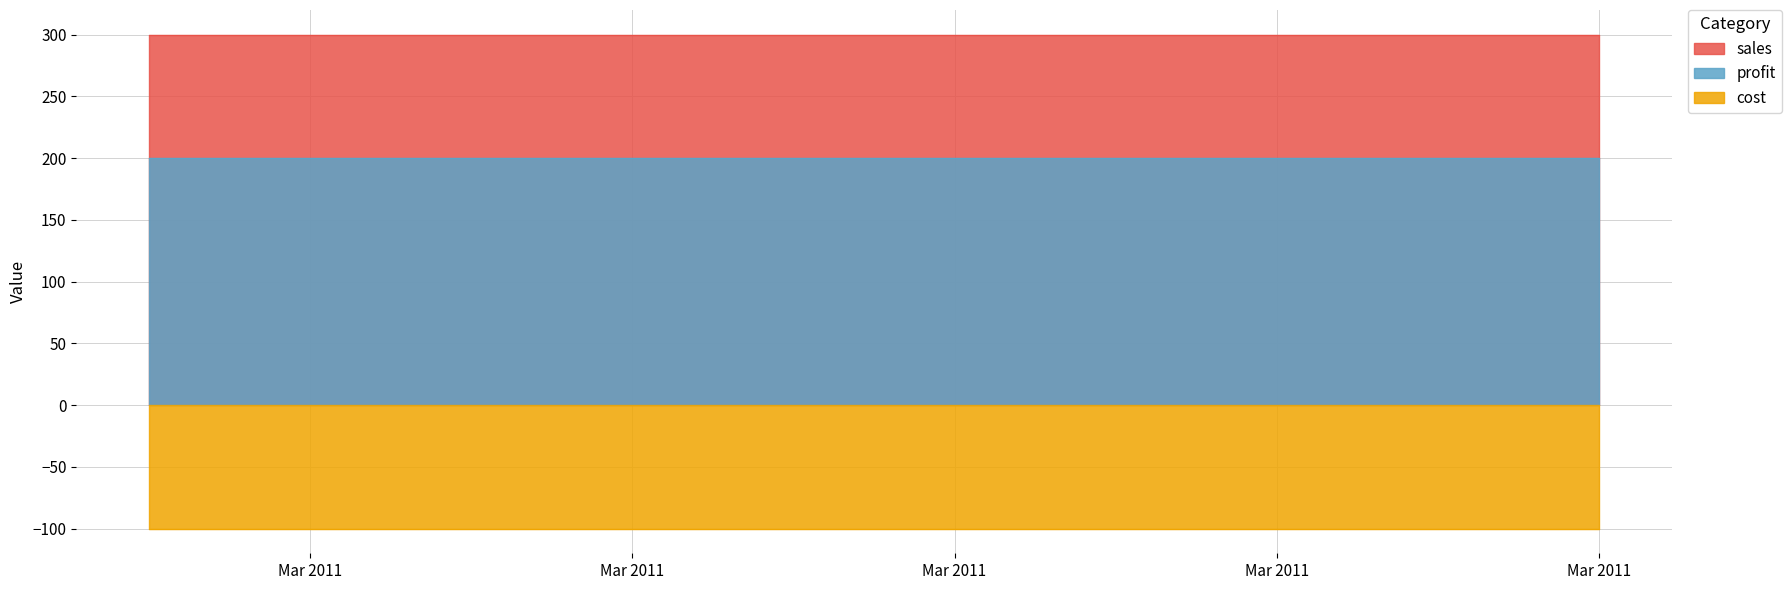

Which series has the largest range (max minus min)?

sales